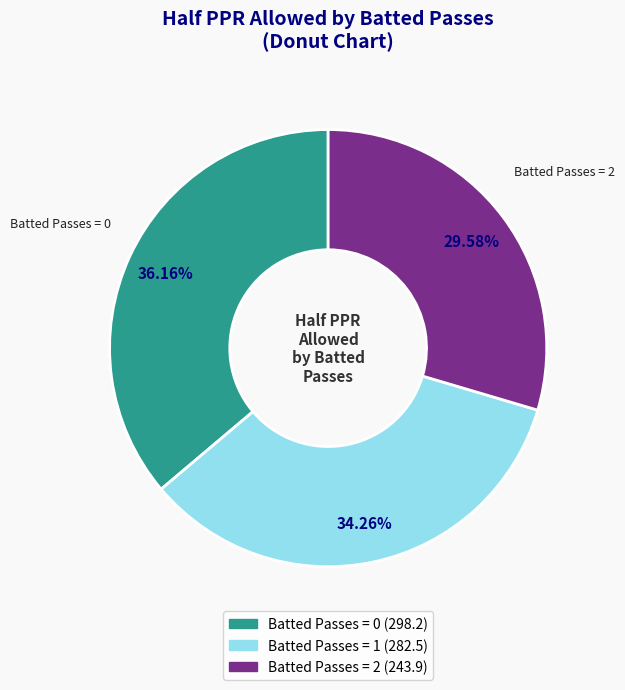

Does any single category account for the majority?

No